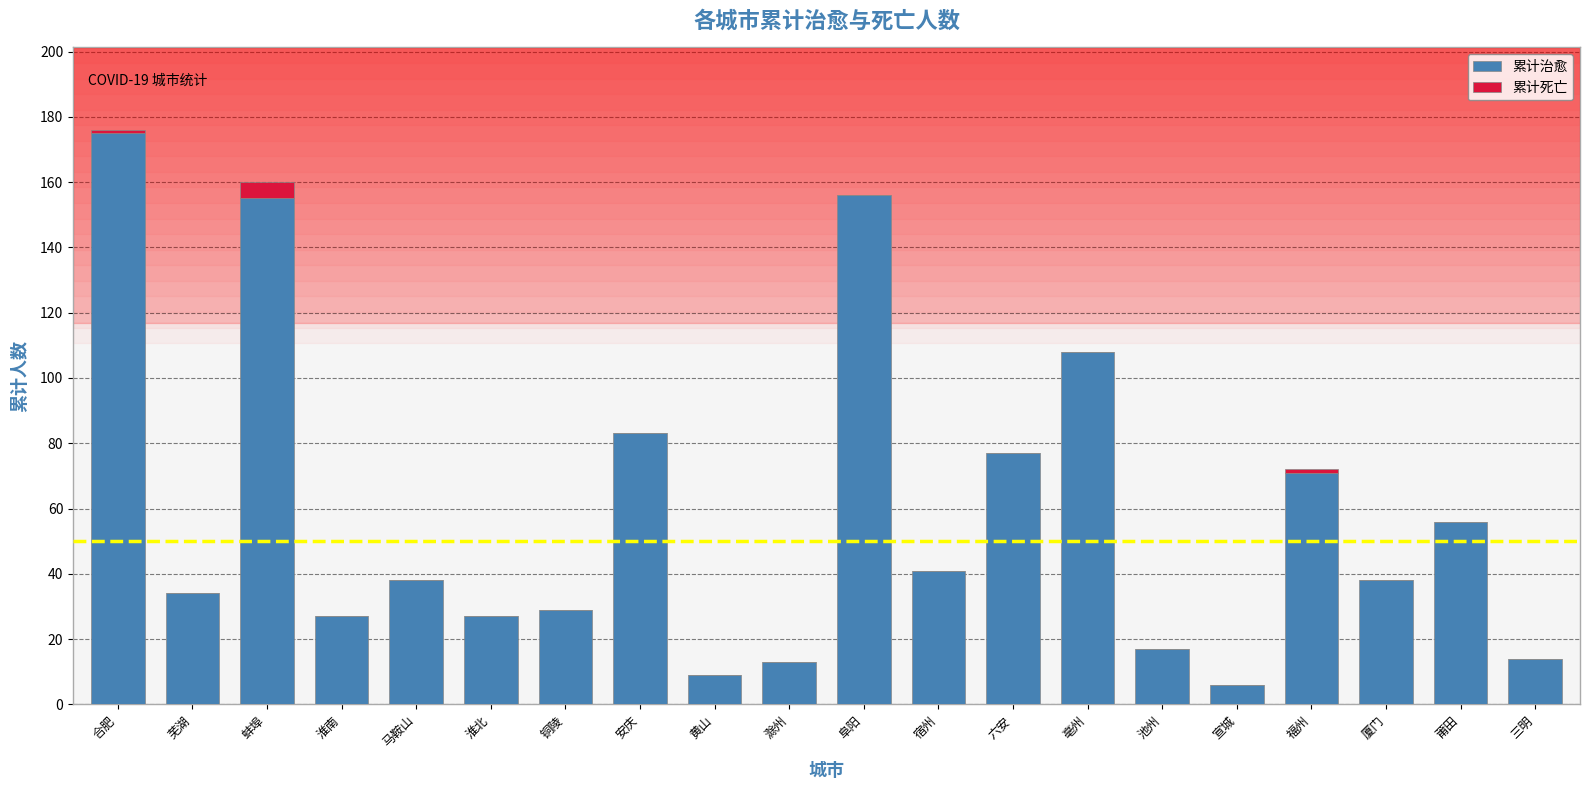

At which category is the sum across all series the highest?

合肥